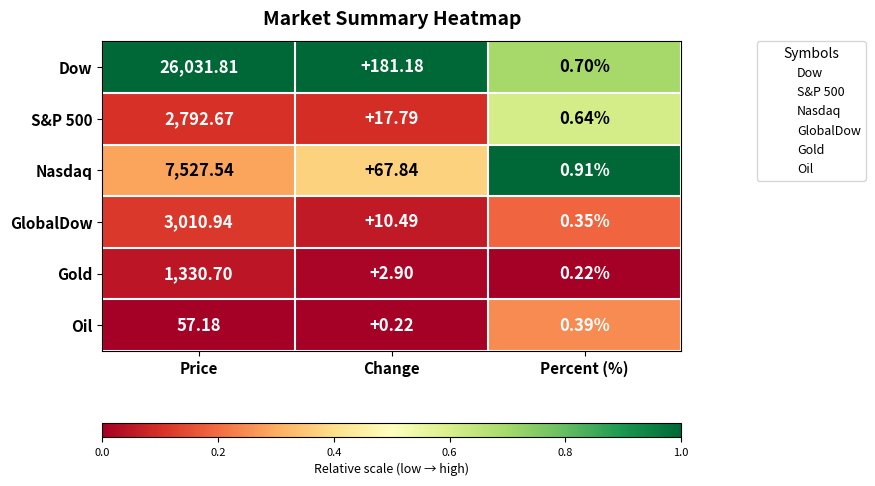

At which category is the sum across all series the highest?

Price